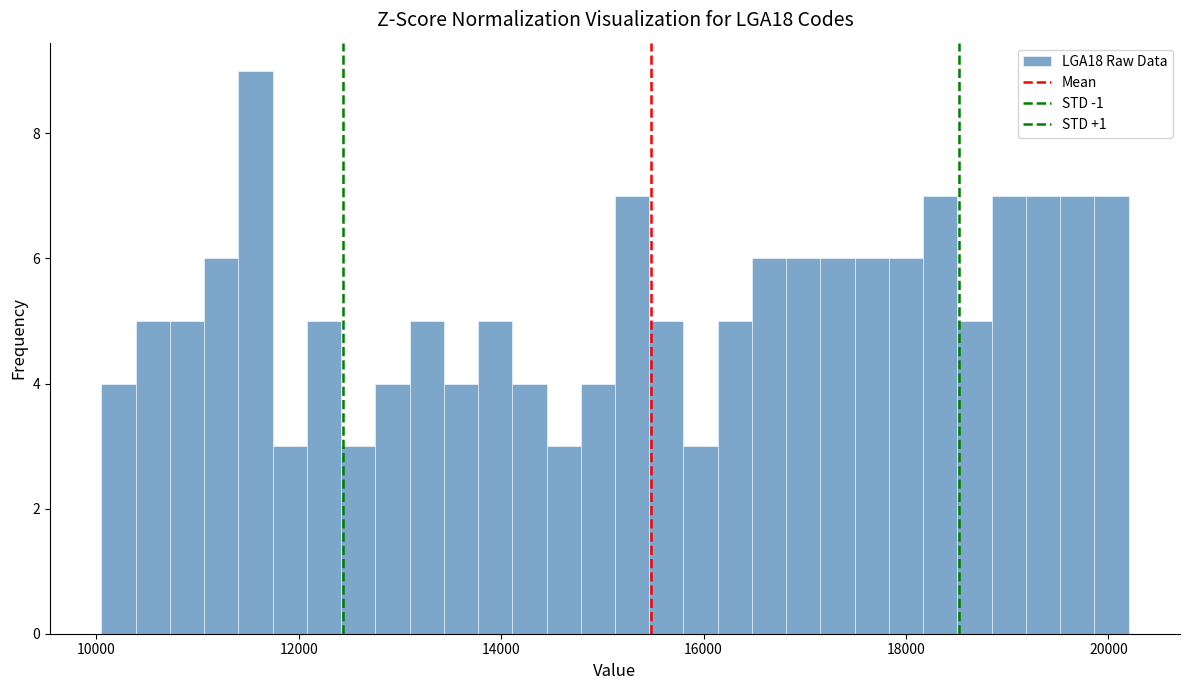

Read against the x-axis, roughly where is the centre of the tallest bar?

11600